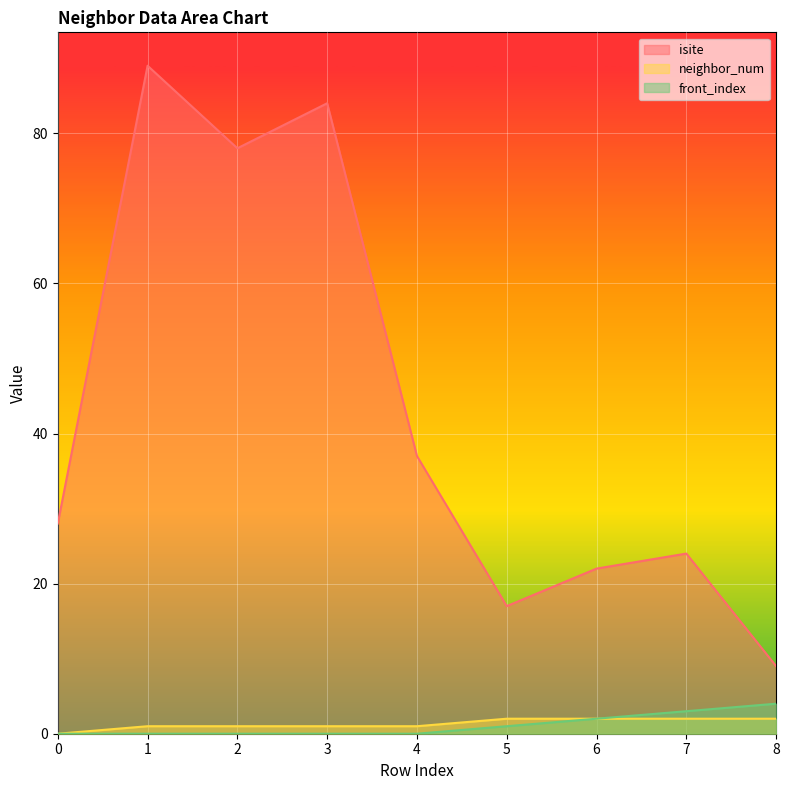

At how many categories does at least one series exceed 85?

1